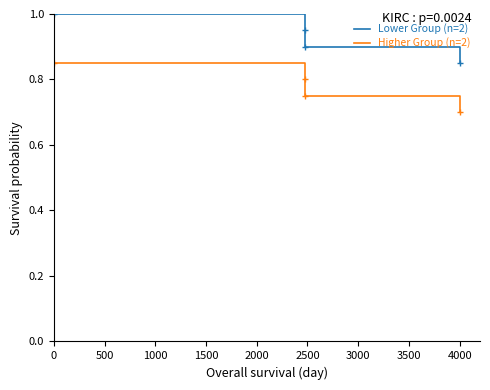

What is the sum of all Lower Group (n=2) values?

3.7